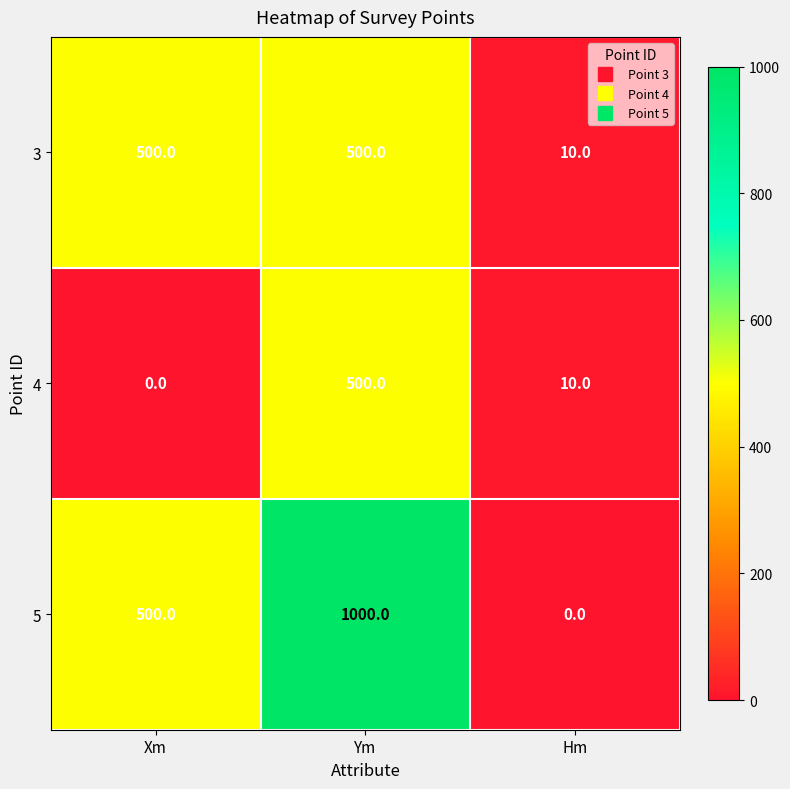

Reading left to right, extract all data points from this chart.

3: 500	500	10
4: 0	500	10
5: 500	1000	0